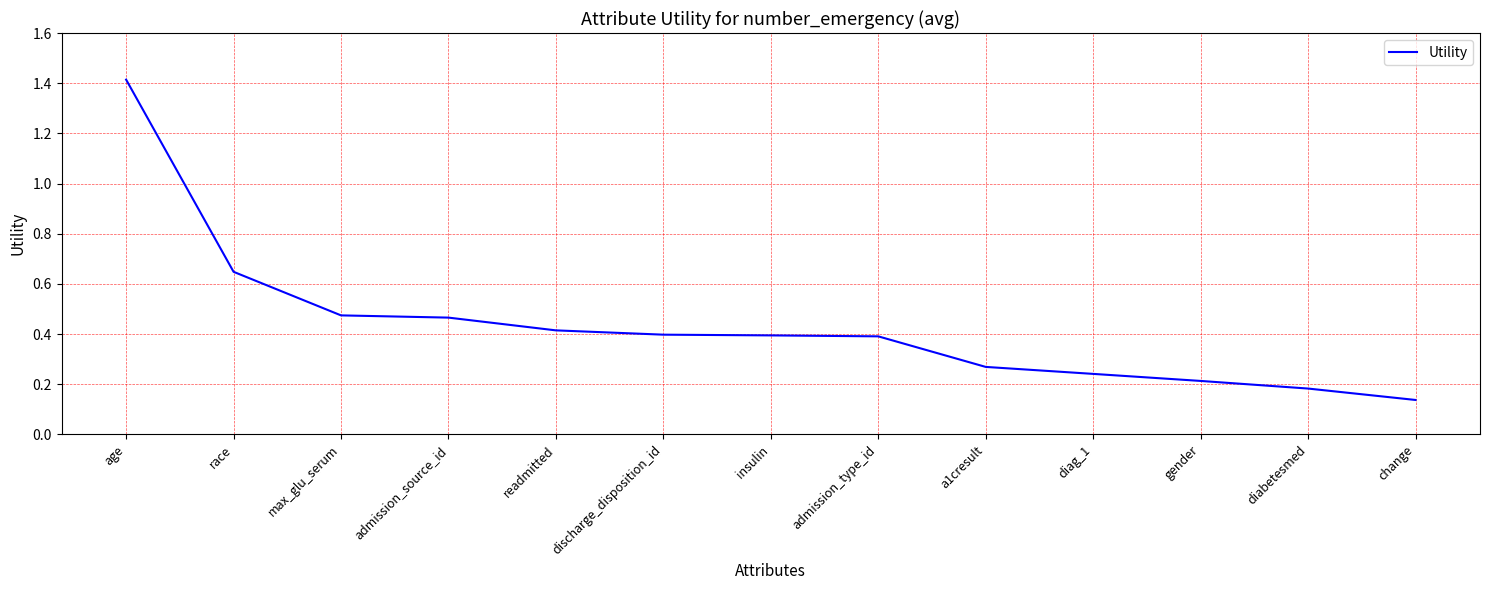

Does the chart have visible grid lines?

Yes